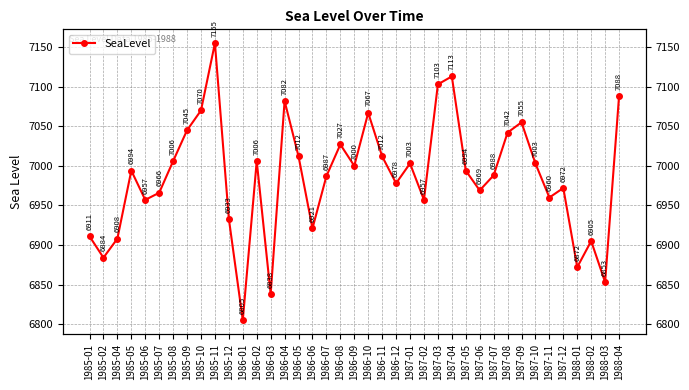

List the labels in order of value, smallest first.

1986-01, 1986-03, 1988-03, 1988-01, 1985-02, 1988-02, 1985-04, 1985-01, 1986-06, 1985-12, 1985-06, 1987-02, 1987-11, 1985-07, 1987-06, 1987-12, 1986-12, 1986-07, 1987-07, 1985-05, 1987-05, 1986-09, 1987-01, 1987-10, 1985-08, 1986-02, 1986-05, 1986-11, 1986-08, 1987-08, 1985-09, 1987-09, 1986-10, 1985-10, 1986-04, 1988-04, 1987-03, 1987-04, 1985-11